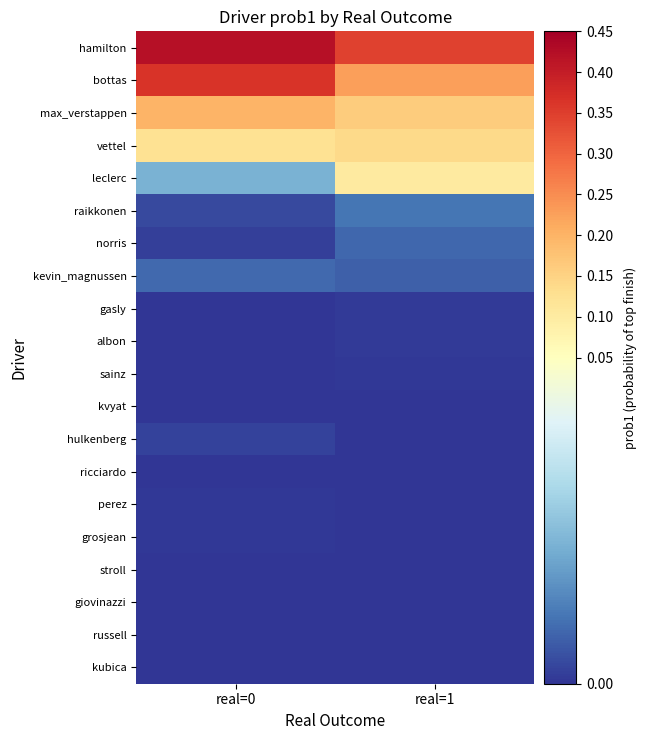

Reading left to right, list all the values displayed in this chart.

hamilton: real=0=0.4	real=1=0.3
bottas: real=0=0.4	real=1=0.2
max_verstappen: real=0=0.2	real=1=0.2
vettel: real=0=0.1	real=1=0.1
leclerc: real=0=0.0	real=1=0.1
raikkonen: real=0=0.0	real=1=0.0
norris: real=0=0.0	real=1=0.0
kevin_magnussen: real=0=0.0	real=1=0.0
gasly: real=0=0.0	real=1=0.0
albon: real=0=0.0	real=1=0.0
sainz: real=0=0.0	real=1=0.0
kvyat: real=0=0.0	real=1=0.0
hulkenberg: real=0=0.0	real=1=0.0
ricciardo: real=0=0.0	real=1=0.0
perez: real=0=0.0	real=1=0.0
grosjean: real=0=0.0	real=1=0.0
stroll: real=0=0.0	real=1=0.0
giovinazzi: real=0=0.0	real=1=0.0
russell: real=0=0.0	real=1=0.0
kubica: real=0=0.0	real=1=0.0